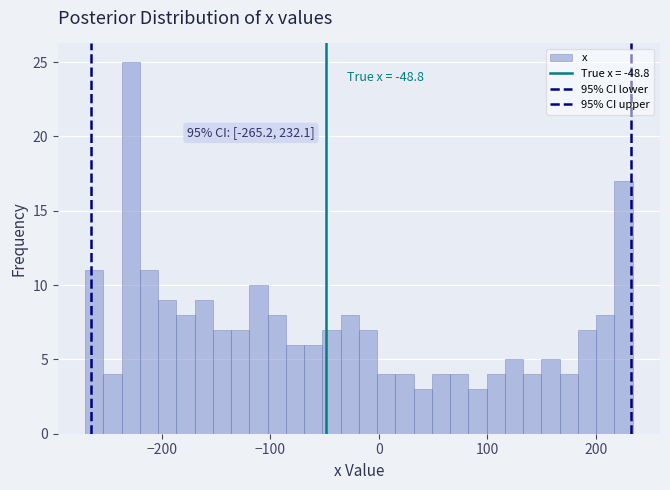

Read against the x-axis, roughly where is the centre of the tallest bar?

-230